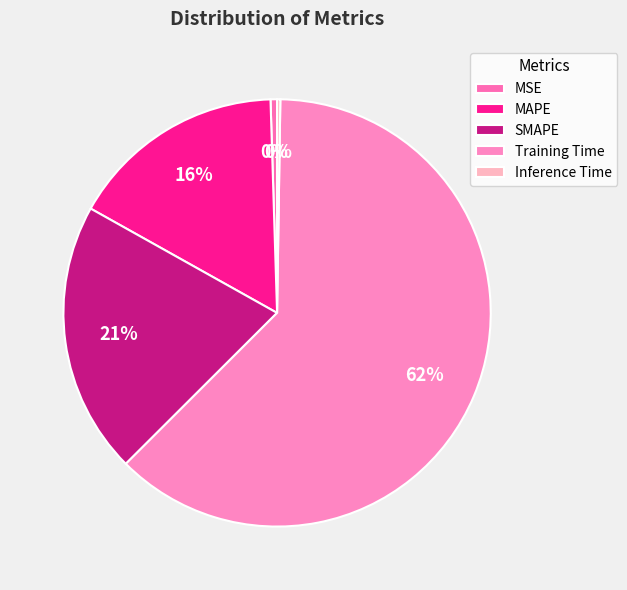

Is there a majority slice in this chart?

Yes